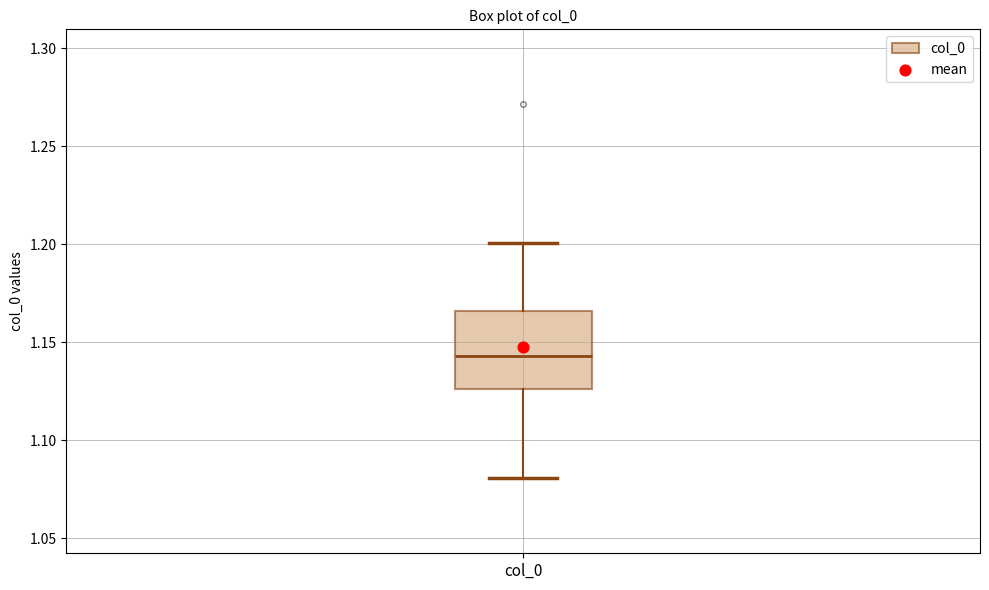

Where does the upper whisker of the box for col_0 end on the y-axis? The values are not printed on the chart, so give them approximately, as read against the axis.

1.200